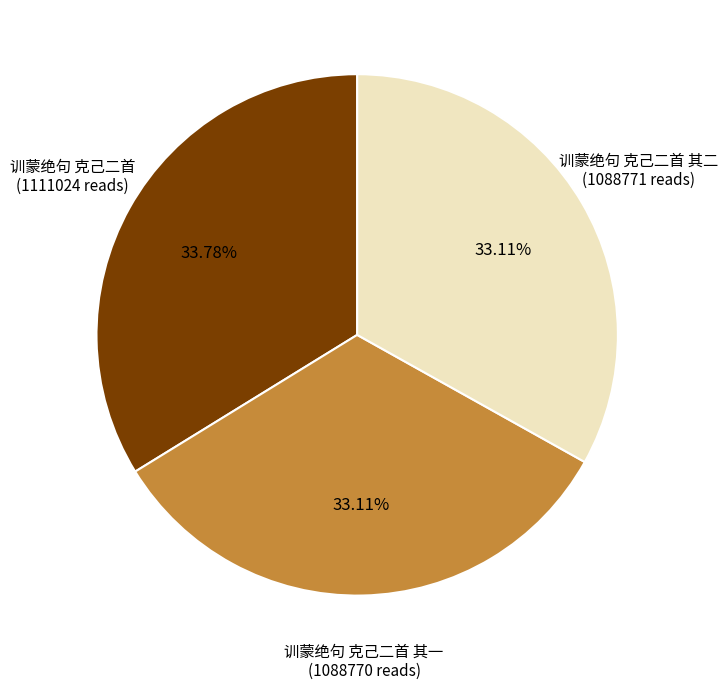

Is there a majority slice in this chart?

No